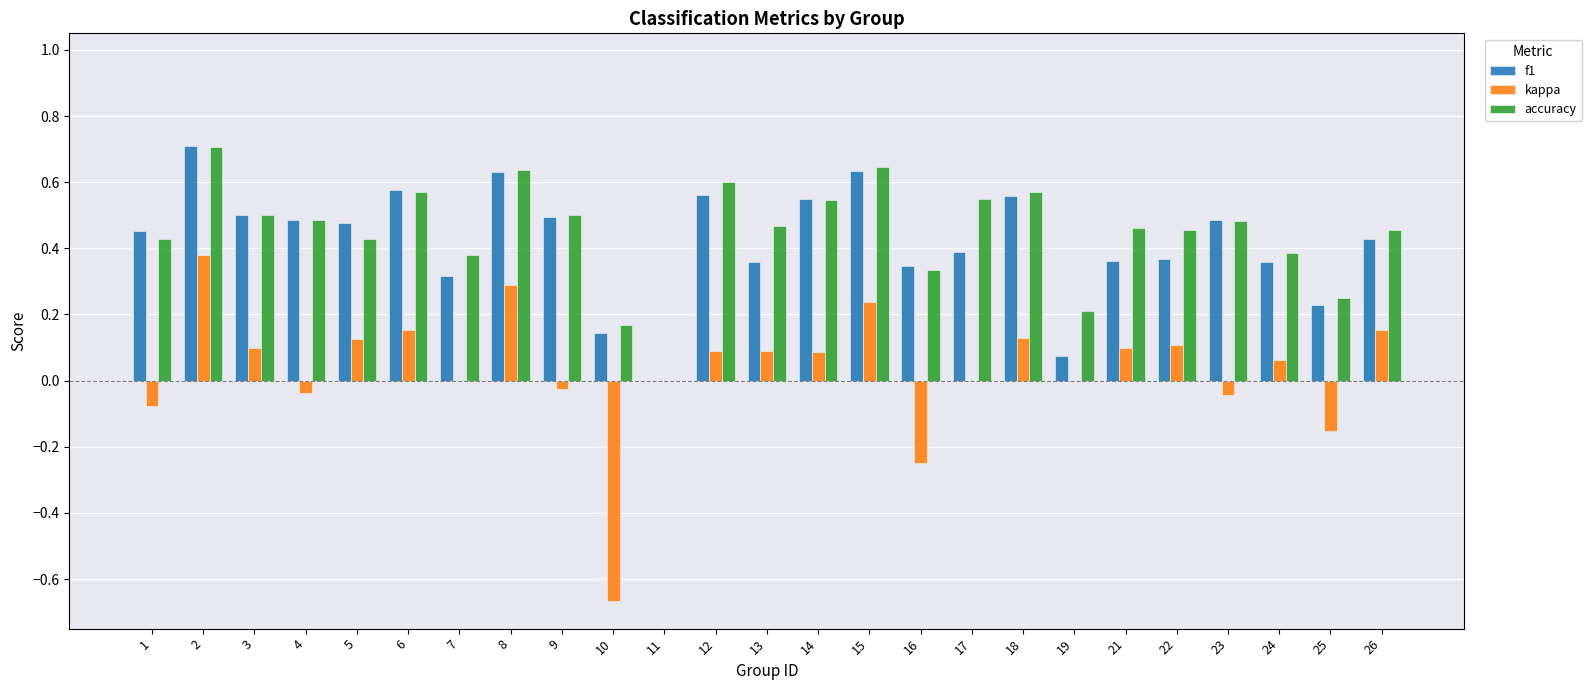

The value of accuracy at 11 is 0.0. True or false?

True